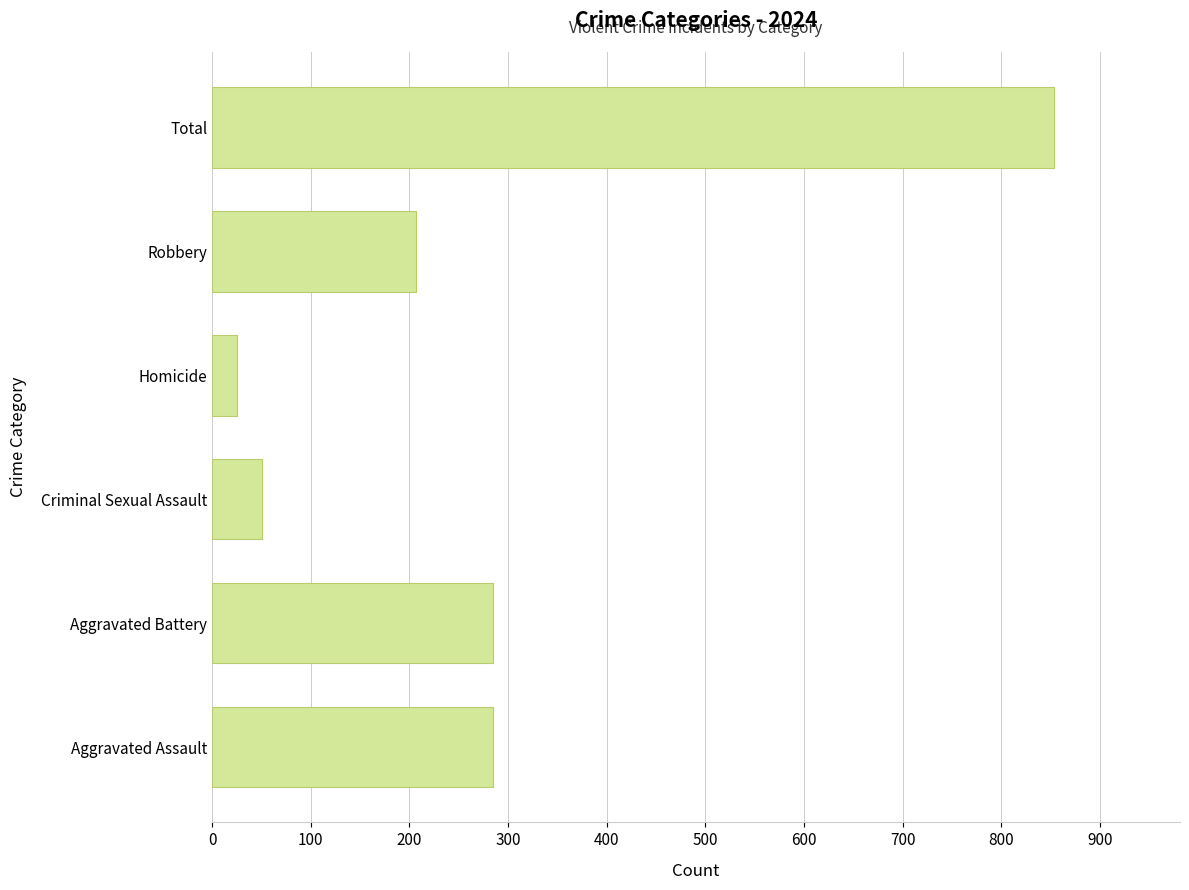

What is the sum of all values?

1706